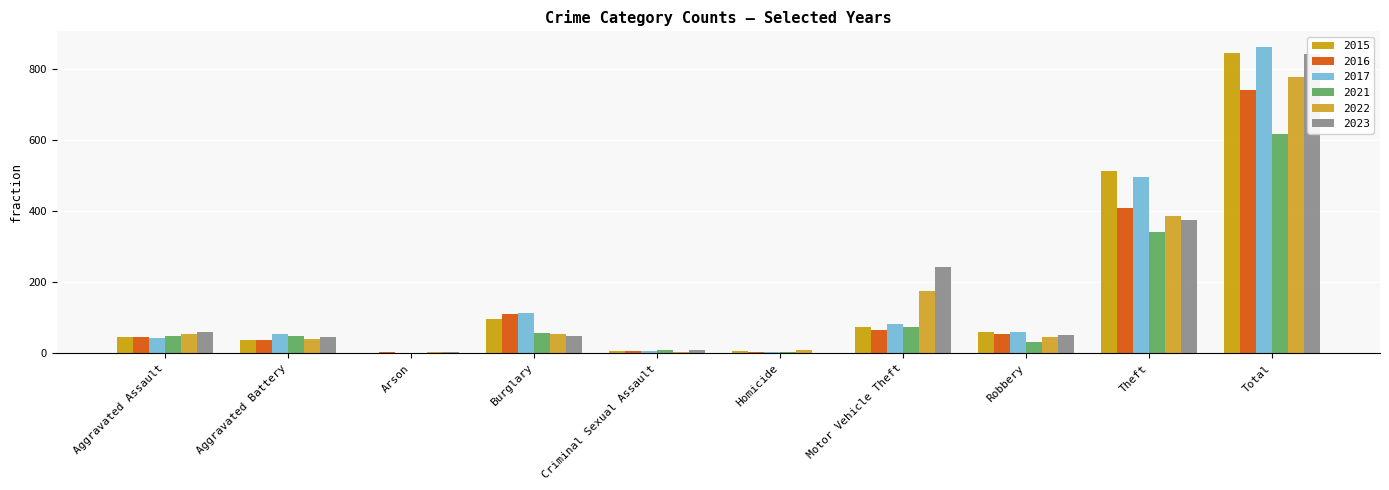

At which category is the sum across all series the highest?

Total